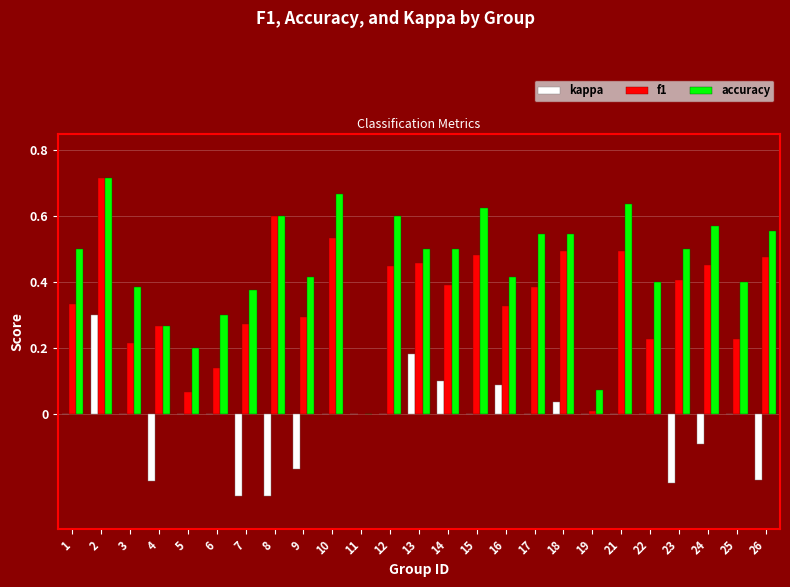

What is the sum of the accuracy values at 21 and 9?

1.1